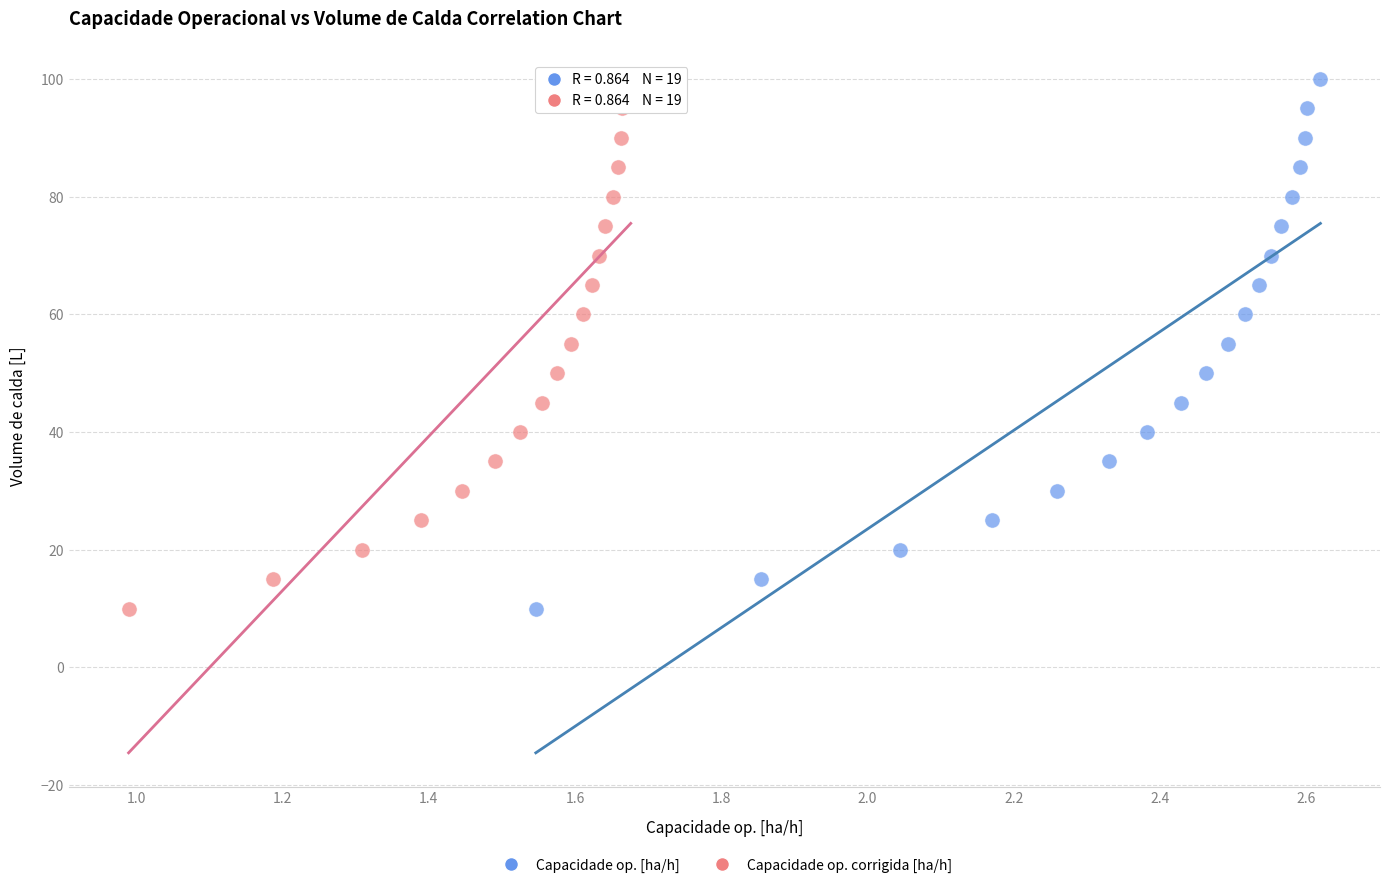

What are all the series names shown in the legend?

Capacidade op. [ha/h], Capacidade op. corrigida [ha/h]